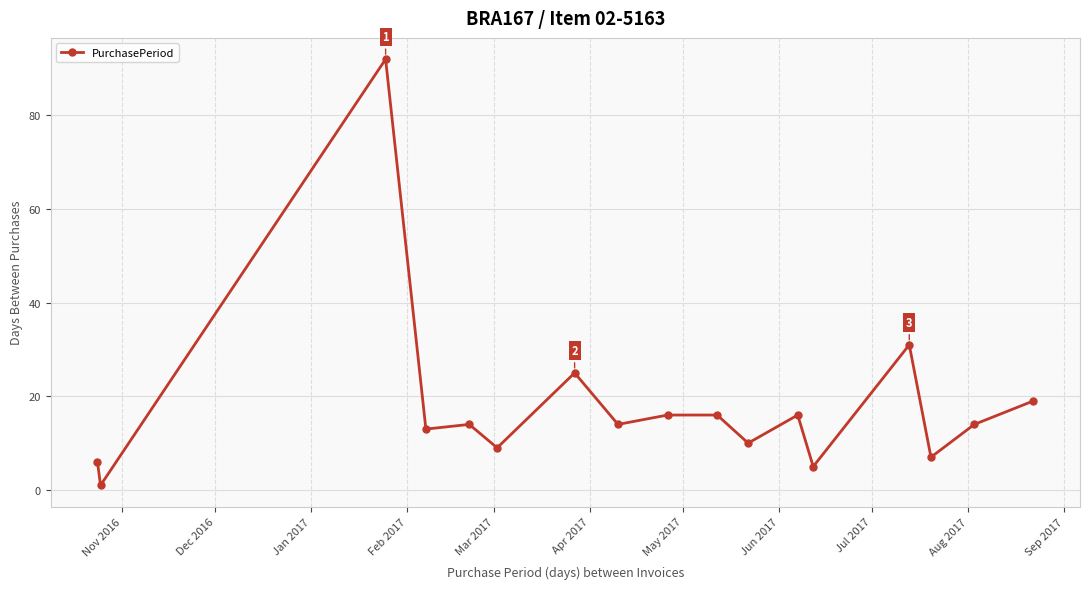

What is the maximum value shown in the chart?

92